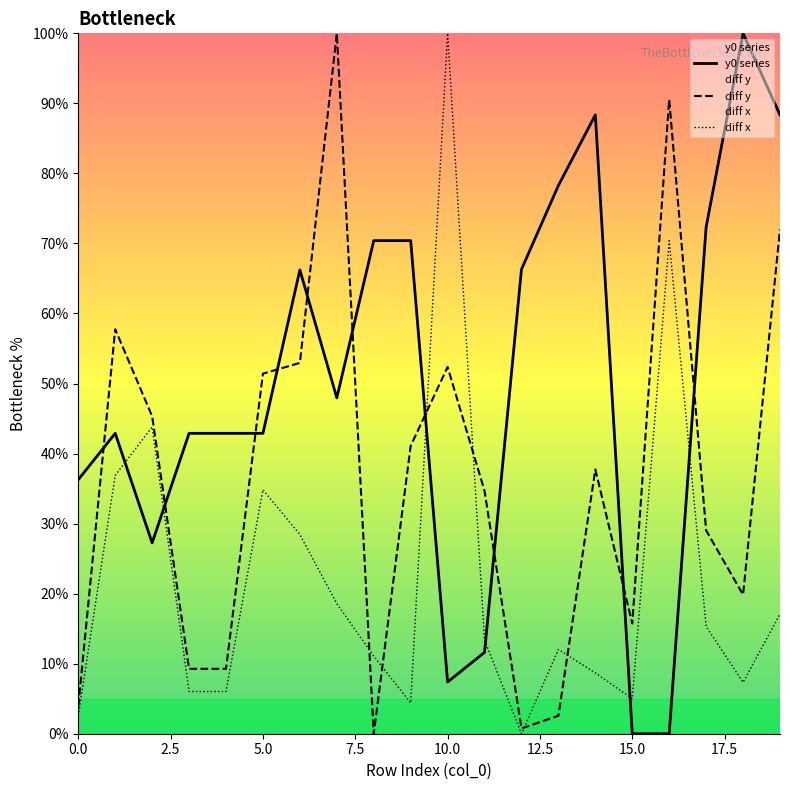

How many data points does each series have?

20